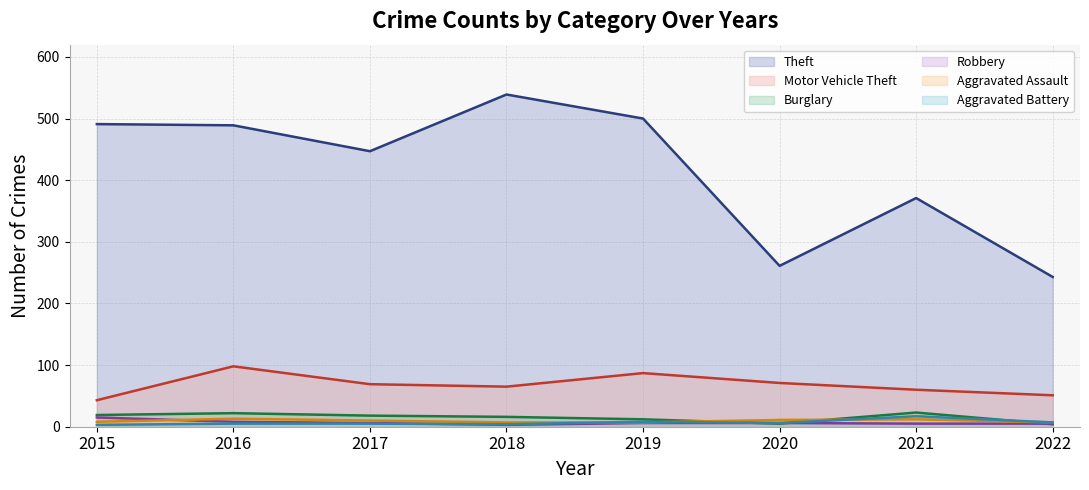

How many intersections are there between Burglary and Aggravated Assault?

3